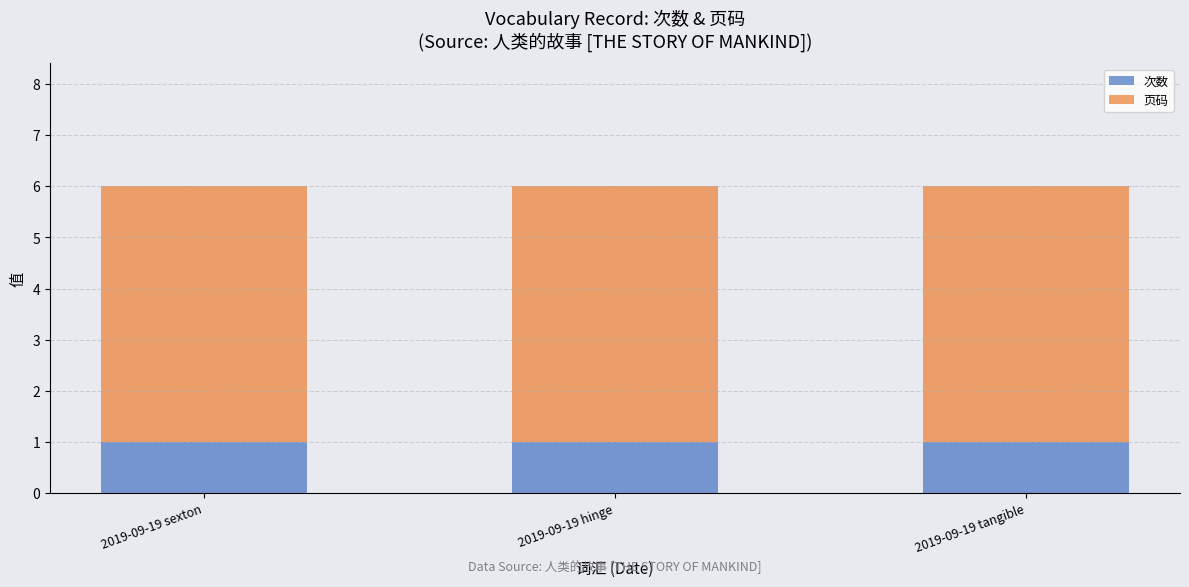

The value of 次数 at 2019-09-19 hinge is 1. True or false?

True